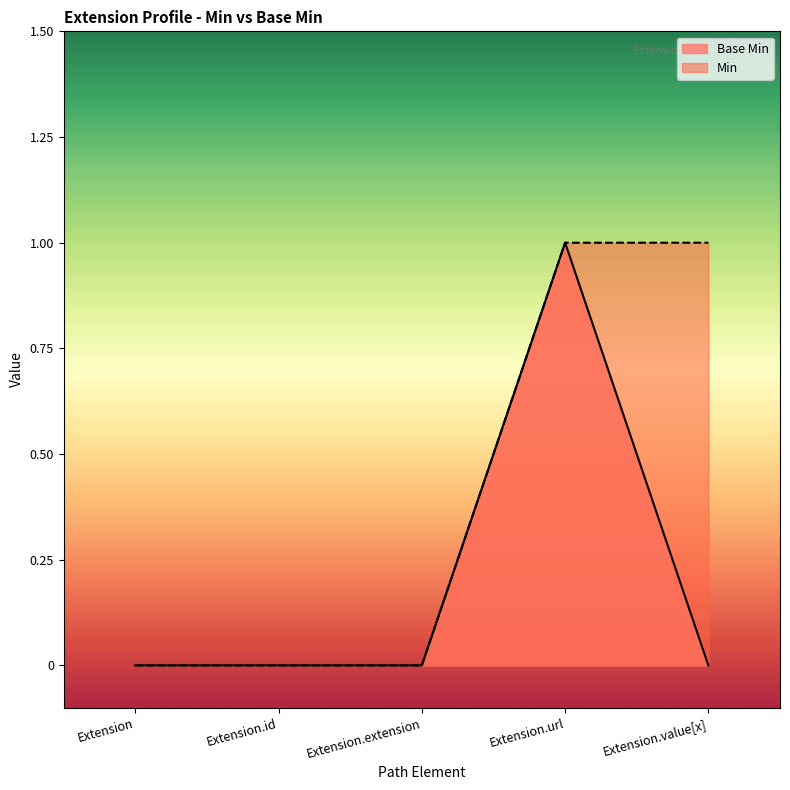

What is the maximum value shown in the chart?

1